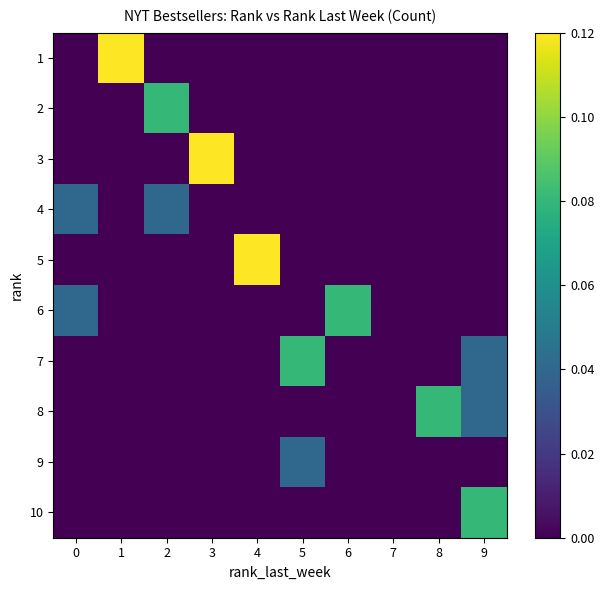

Reading left to right, list all the values displayed in this chart.

1: 0=0.0	1=0.1	2=0.0	3=0.0	4=0.0	5=0.0	6=0.0	7=0.0	8=0.0	9=0.0
2: 0=0.0	1=0.0	2=0.1	3=0.0	4=0.0	5=0.0	6=0.0	7=0.0	8=0.0	9=0.0
3: 0=0.0	1=0.0	2=0.0	3=0.1	4=0.0	5=0.0	6=0.0	7=0.0	8=0.0	9=0.0
4: 0=0.0	1=0.0	2=0.0	3=0.0	4=0.0	5=0.0	6=0.0	7=0.0	8=0.0	9=0.0
5: 0=0.0	1=0.0	2=0.0	3=0.0	4=0.1	5=0.0	6=0.0	7=0.0	8=0.0	9=0.0
6: 0=0.0	1=0.0	2=0.0	3=0.0	4=0.0	5=0.0	6=0.1	7=0.0	8=0.0	9=0.0
7: 0=0.0	1=0.0	2=0.0	3=0.0	4=0.0	5=0.1	6=0.0	7=0.0	8=0.0	9=0.0
8: 0=0.0	1=0.0	2=0.0	3=0.0	4=0.0	5=0.0	6=0.0	7=0.0	8=0.1	9=0.0
9: 0=0.0	1=0.0	2=0.0	3=0.0	4=0.0	5=0.0	6=0.0	7=0.0	8=0.0	9=0.0
10: 0=0.0	1=0.0	2=0.0	3=0.0	4=0.0	5=0.0	6=0.0	7=0.0	8=0.0	9=0.1